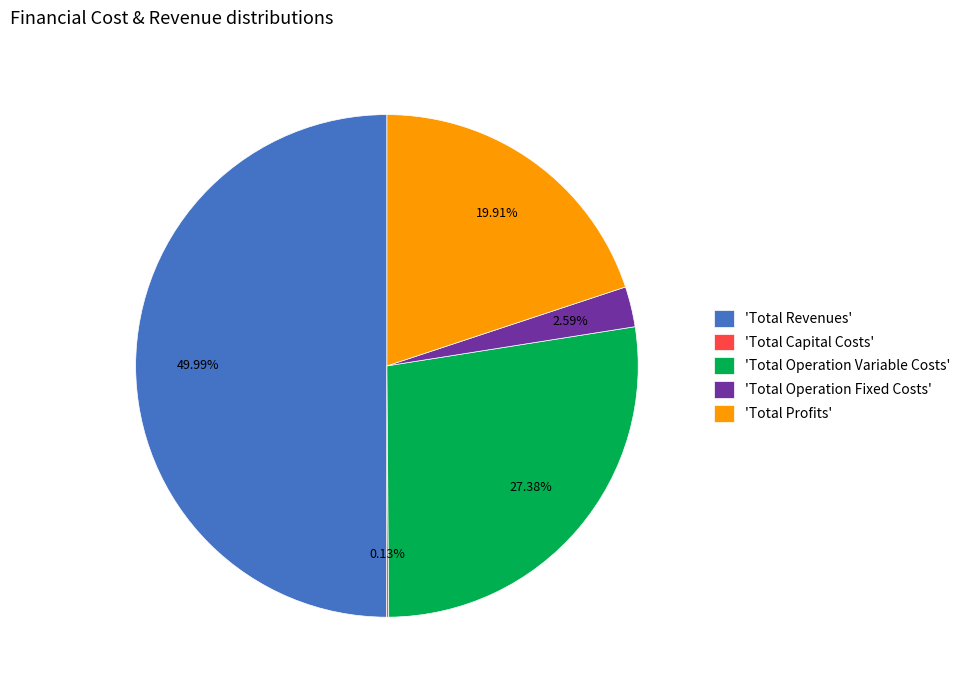

What is the largest slice in the pie chart?

'Total Revenues'